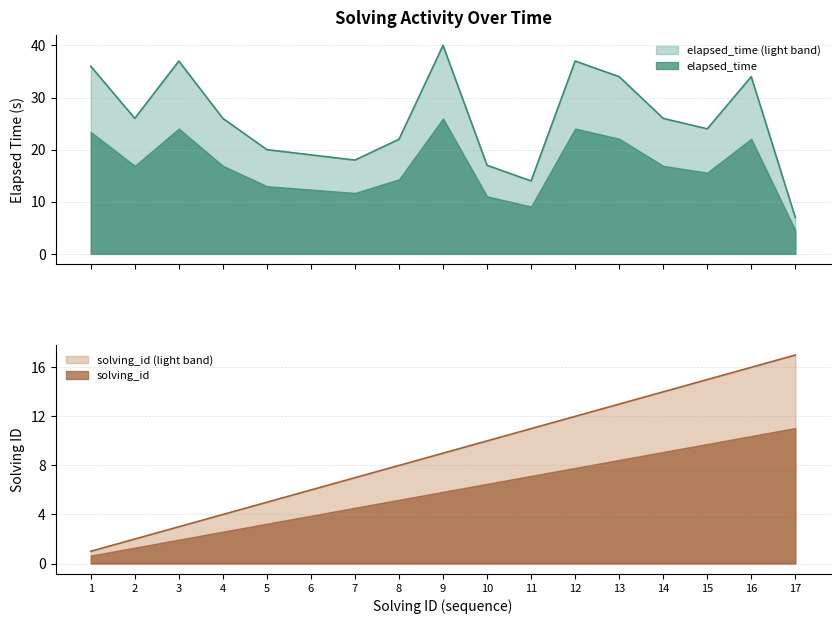

What are all the series names shown in the legend?

elapsed_time, solving_id